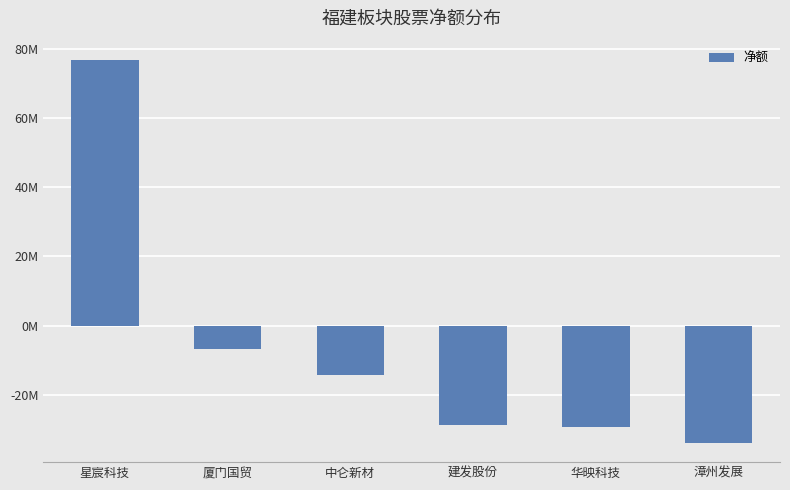

Rank the categories by value from highest to lowest.

星宸科技, 厦门国贸, 中仑新材, 建发股份, 华映科技, 漳州发展